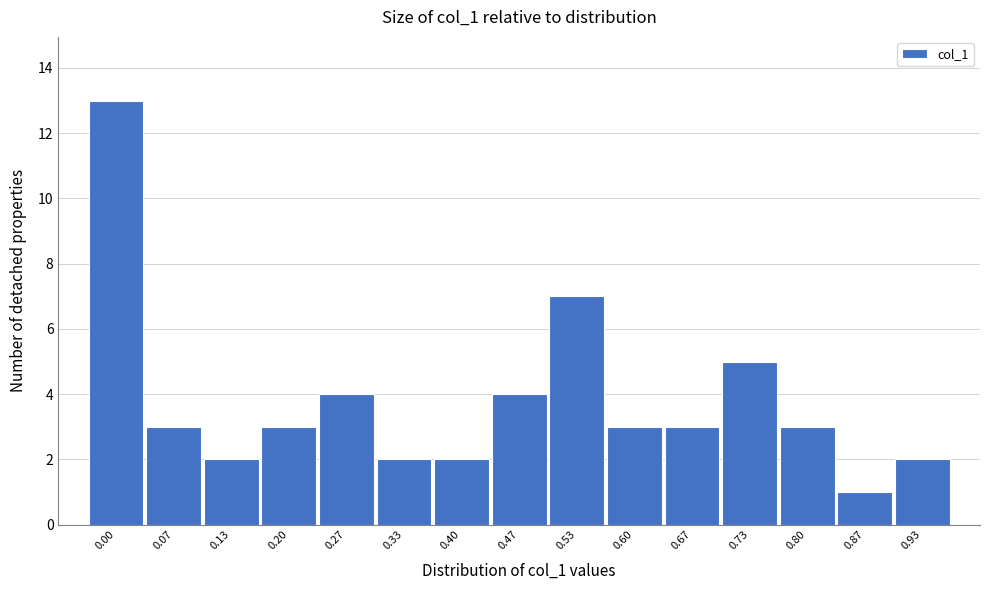

Reading right to left, extract all data points from this chart.

2	1	3	5	3	3	7	4	2	2	4	3	2	3	13